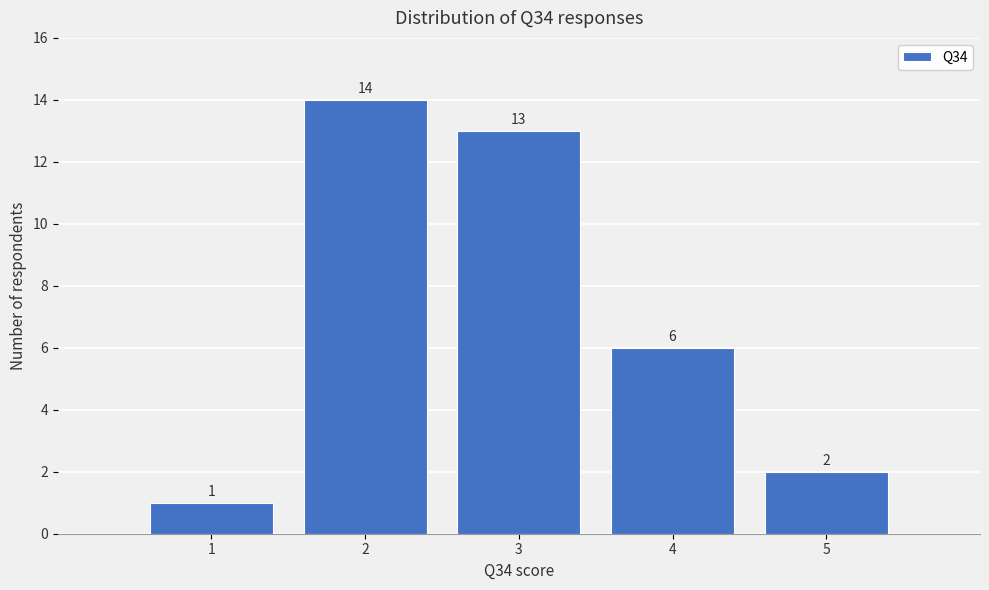

How tall is the bar that spans 3.5 to 4.5 on the x-axis?

6